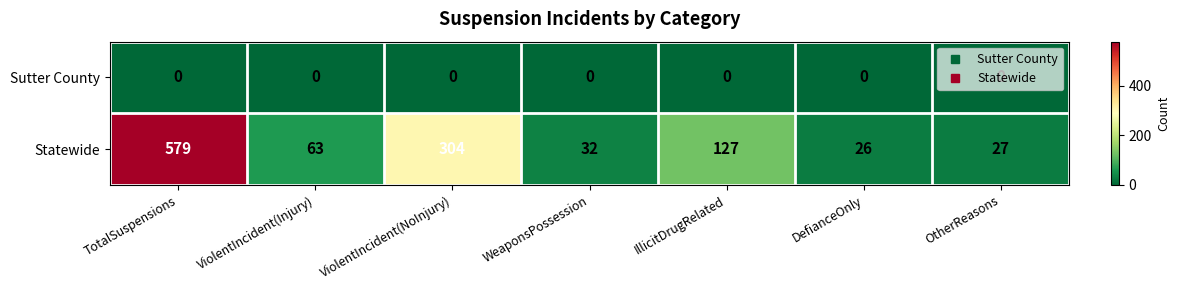

At how many categories does at least one series exceed 184?

2